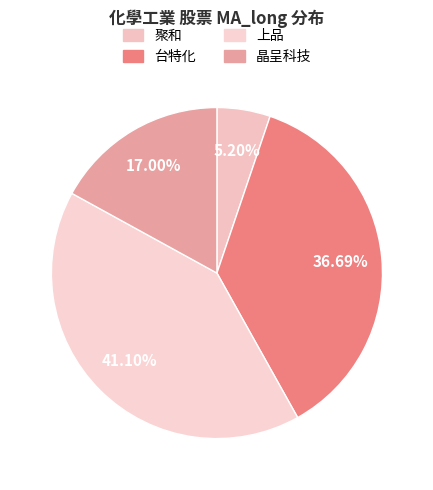

How many segments does this pie chart have?

4